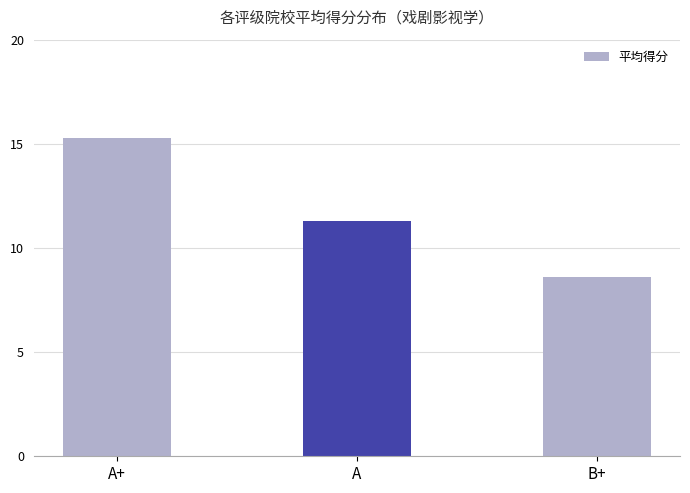

What is the change in value from A+ to A?

-4.0